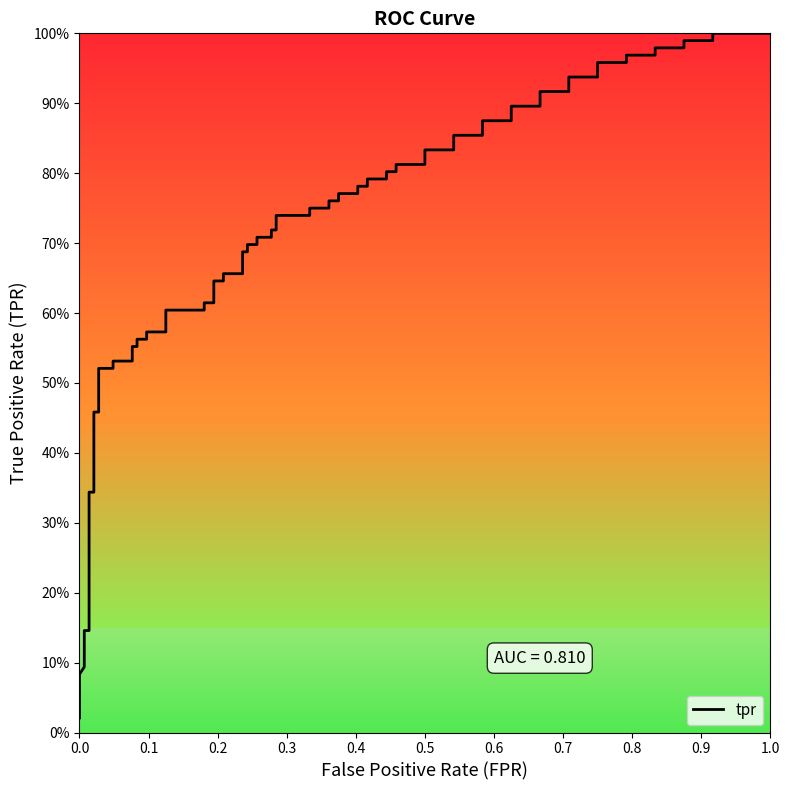

The fpr series shows 0.1 at 17. True or false?

False